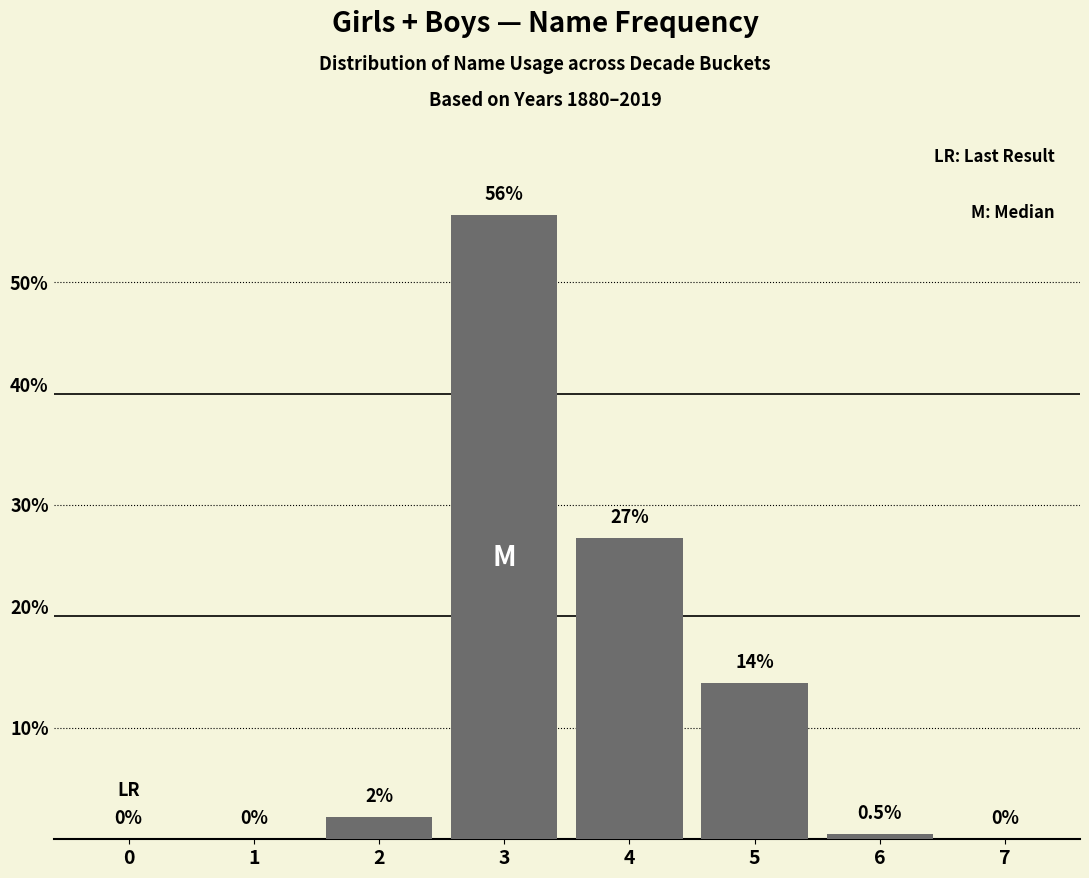

Reading left to right, transcribe all the data shown in this chart.

0=0.0	1=0.0	2=2.0	3=56.0	4=27.0	5=14.0	6=0.5	7=0.0